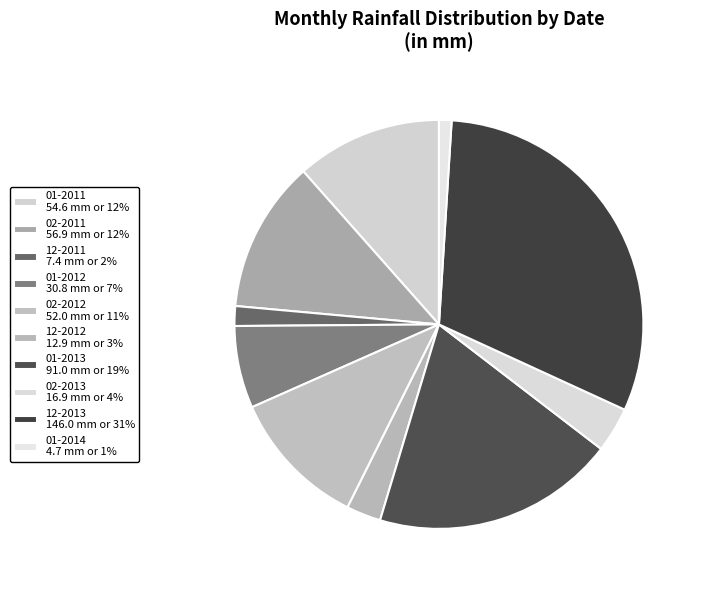

What is the total percentage of 02-2013 and 12-2012?

6.3%